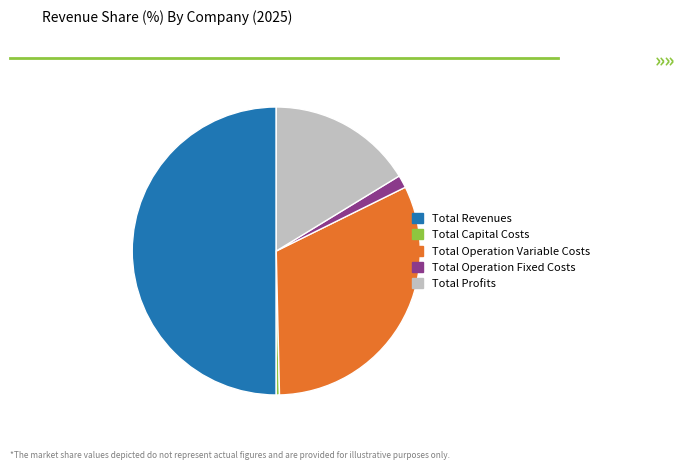

Which has a higher value, Total Revenues or Total Profits?

Total Revenues